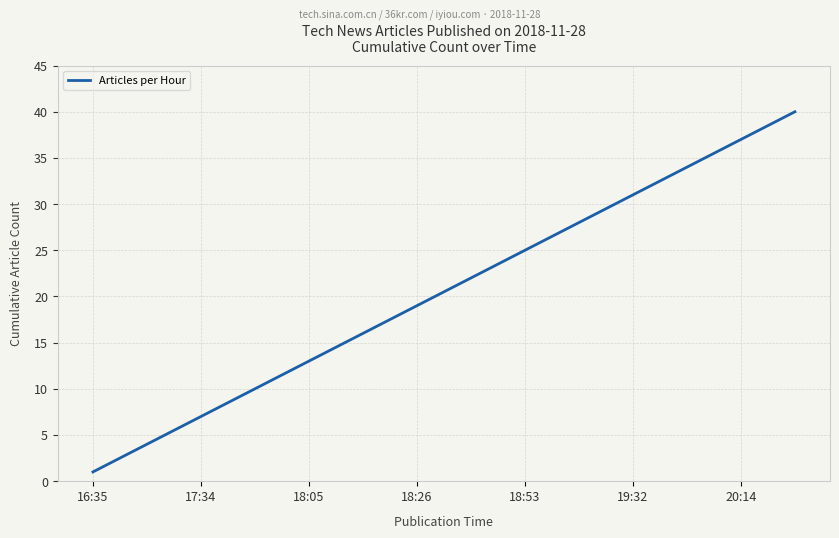

What is the difference between the maximum and minimum values?

39